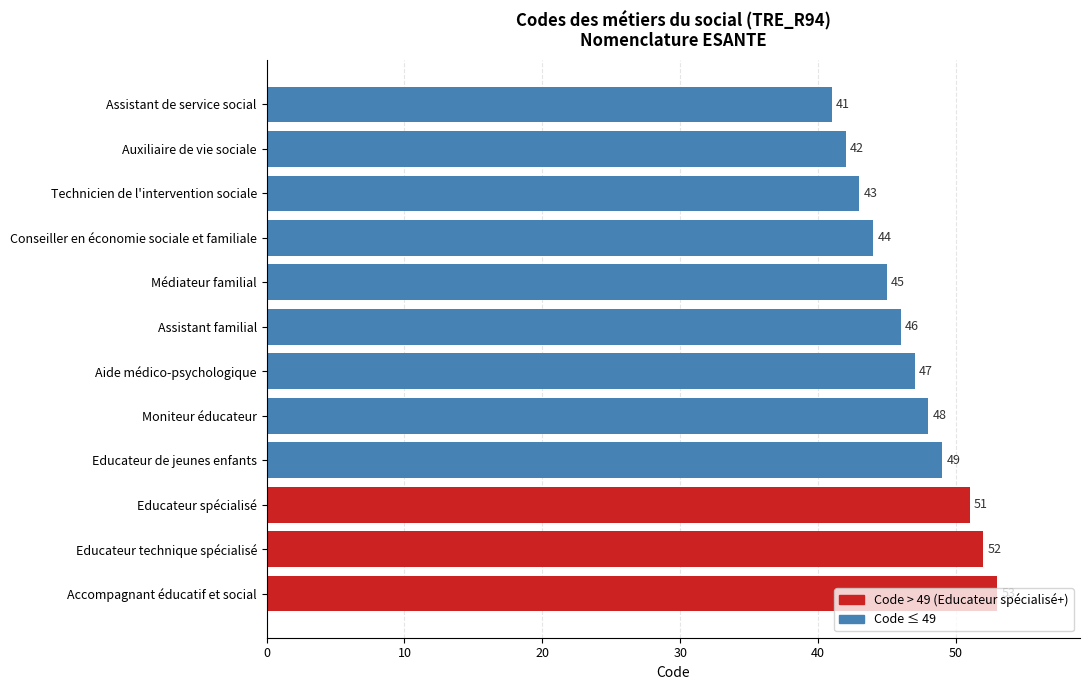

What is the value of the 9th bar from the top?

49